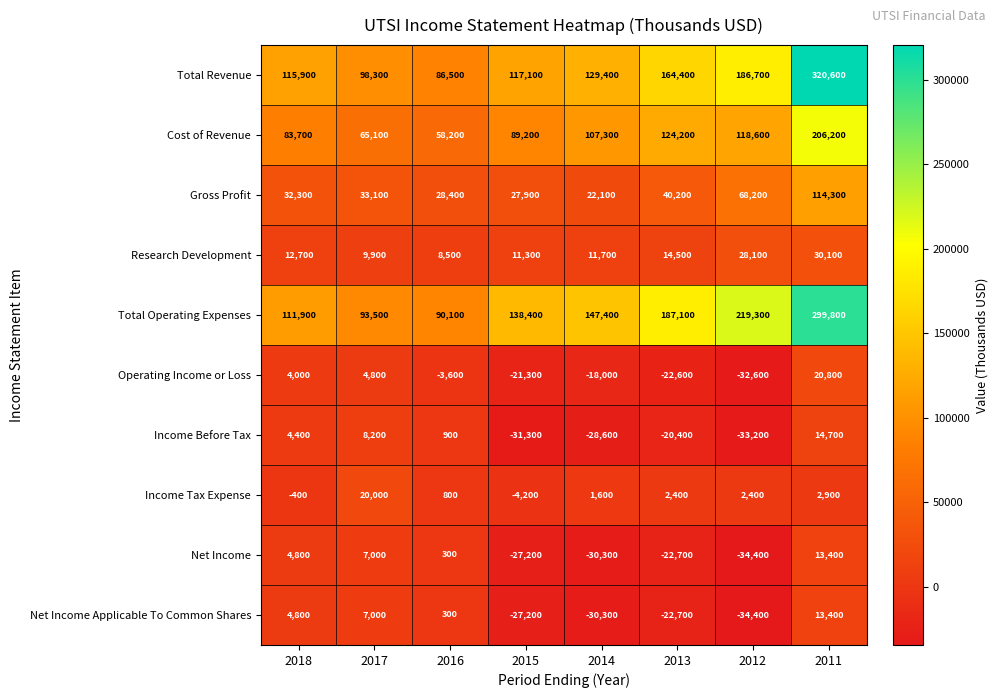

Rank the categories by Research Development value from lowest to highest.

2016, 2017, 2015, 2014, 2018, 2013, 2012, 2011